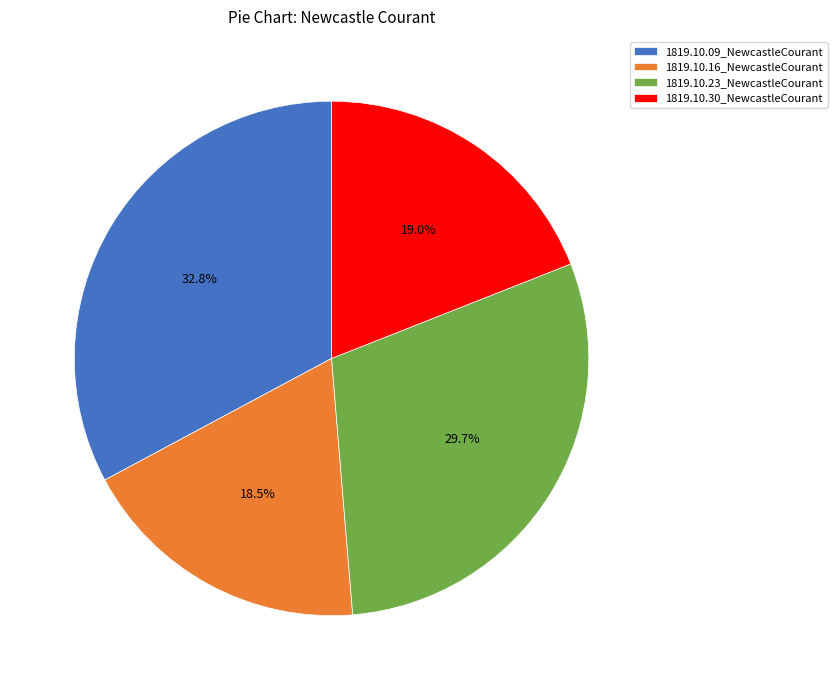

Is there any slice that represents more than half of the pie?

No